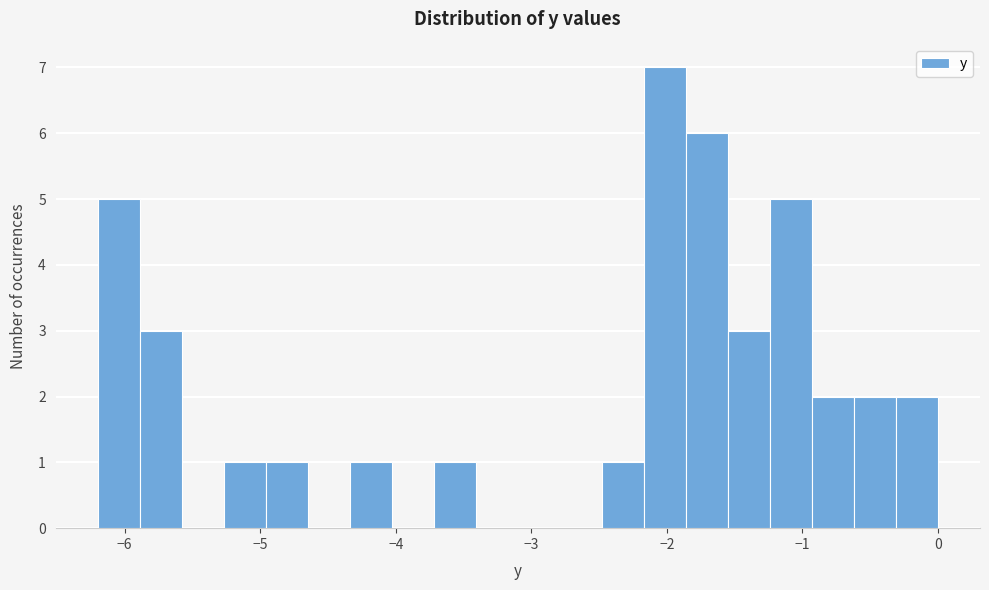

Read against the x-axis, roughly where is the centre of the tallest bar?

-2.0